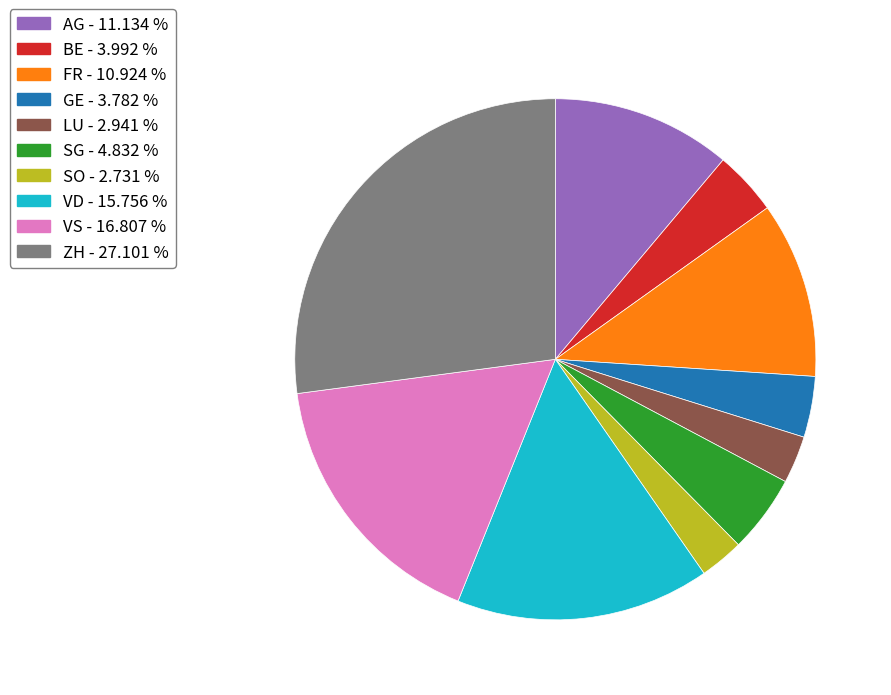

Which slice is the largest?

ZH